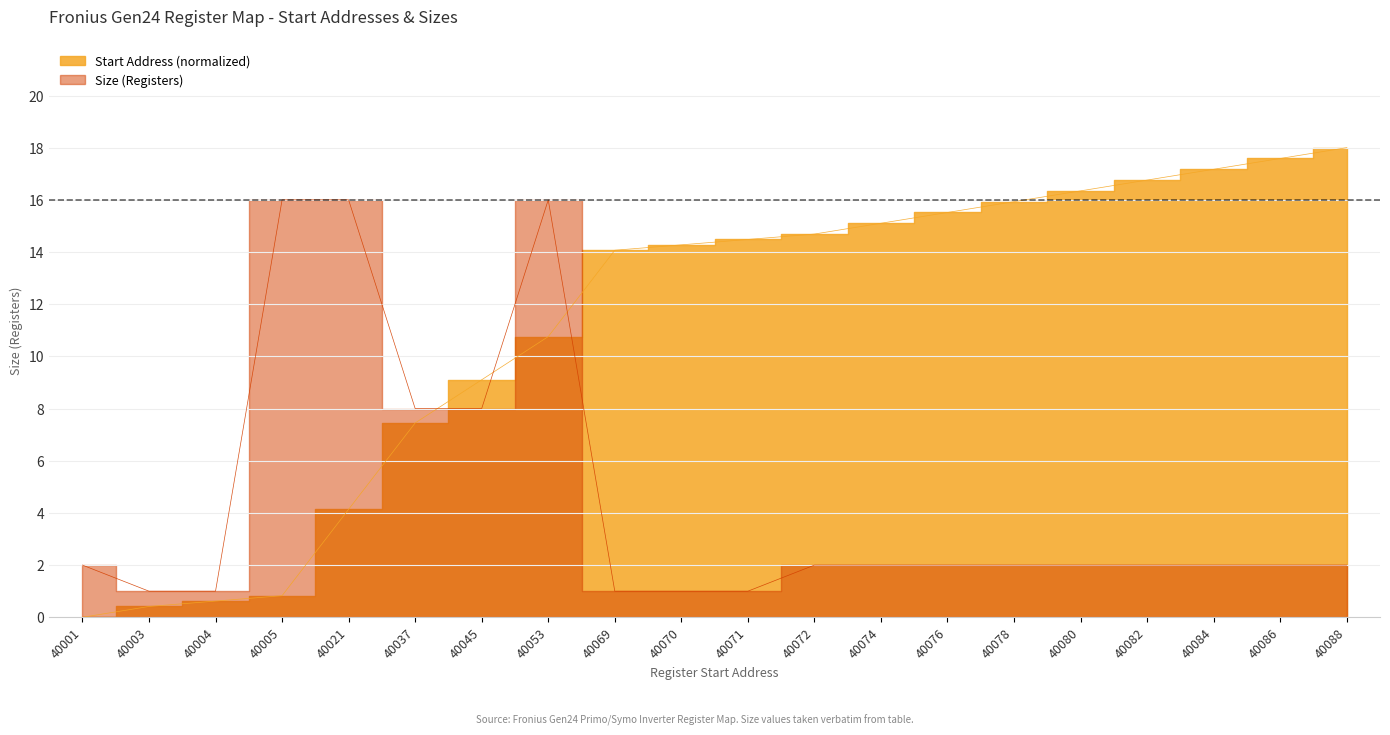

True or false: Start Address has more than 1 interior local peaks.

False